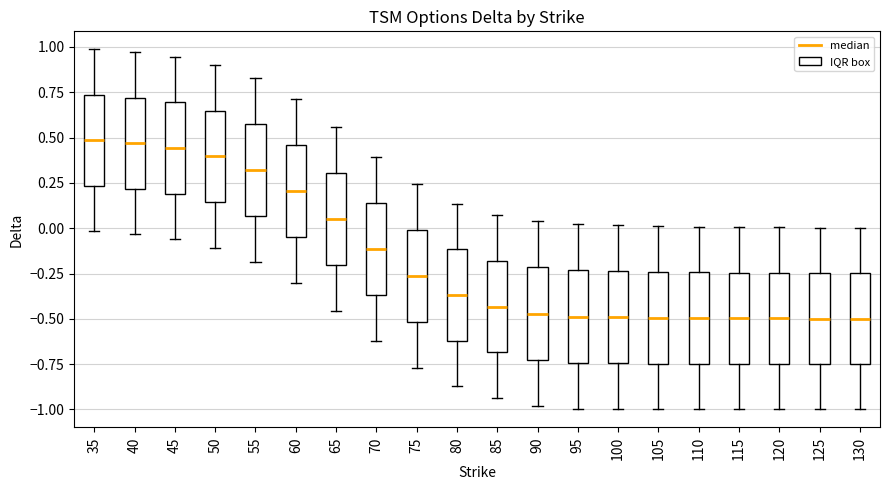

Reading left to right, transcribe this box plot: for each box, give where its median line is, the range the box spans, and where its two whiskers end, as read against the y-axis. The values are not printed on the chart, so give them approximately, as read against the axis.

35: median 0.50, box 0.25 to 0.75, whiskers 0.00 to 1.00
40: median 0.45, box 0.20 to 0.70, whiskers -0.05 to 0.95
45: median 0.45, box 0.20 to 0.70, whiskers -0.05 to 0.95
50: median 0.40, box 0.15 to 0.65, whiskers -0.10 to 0.90
55: median 0.30, box 0.05 to 0.55, whiskers -0.20 to 0.85
60: median 0.20, box -0.05 to 0.45, whiskers -0.30 to 0.70
65: median 0.05, box -0.20 to 0.30, whiskers -0.45 to 0.55
70: median -0.10, box -0.35 to 0.15, whiskers -0.60 to 0.40
75: median -0.25, box -0.50 to 0.00, whiskers -0.75 to 0.25
80: median -0.35, box -0.60 to -0.10, whiskers -0.85 to 0.15
85: median -0.45, box -0.70 to -0.20, whiskers -0.95 to 0.05
90: median -0.45, box -0.75 to -0.20, whiskers -1.00 to 0.05
95: median -0.50, box -0.75 to -0.25, whiskers -1.00 to 0.00
100: median -0.50, box -0.75 to -0.25, whiskers -1.00 to 0.00
105: median -0.50, box -0.75 to -0.25, whiskers -1.00 to 0.00
110: median -0.50, box -0.75 to -0.25, whiskers -1.00 to 0.00
115: median -0.50, box -0.75 to -0.25, whiskers -1.00 to 0.00
120: median -0.50, box -0.75 to -0.25, whiskers -1.00 to 0.00
125: median -0.50, box -0.75 to -0.25, whiskers -1.00 to 0.00
130: median -0.50, box -0.75 to -0.25, whiskers -1.00 to 0.00